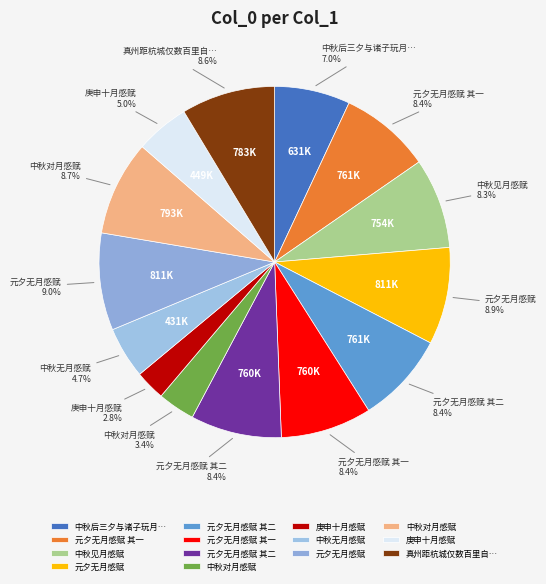

Is there a majority slice in this chart?

No